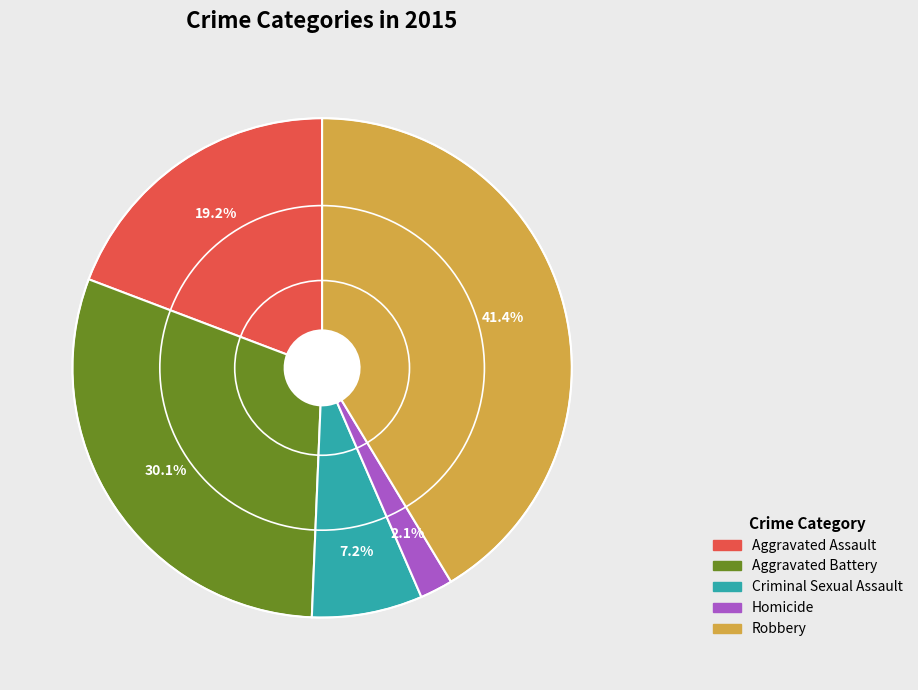

Approximately how many times larger is the value at Aggravated Battery compared to Robbery?

0.7